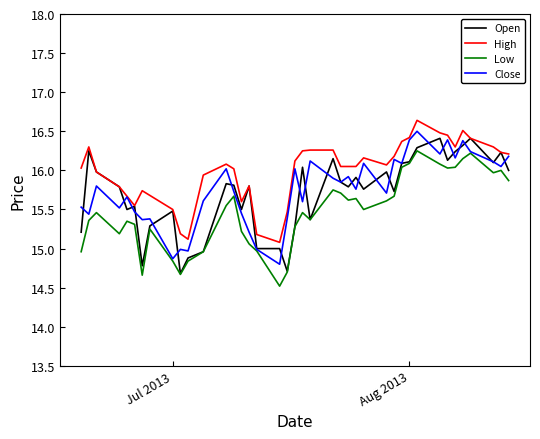

Which series has the largest total across all categories?

High